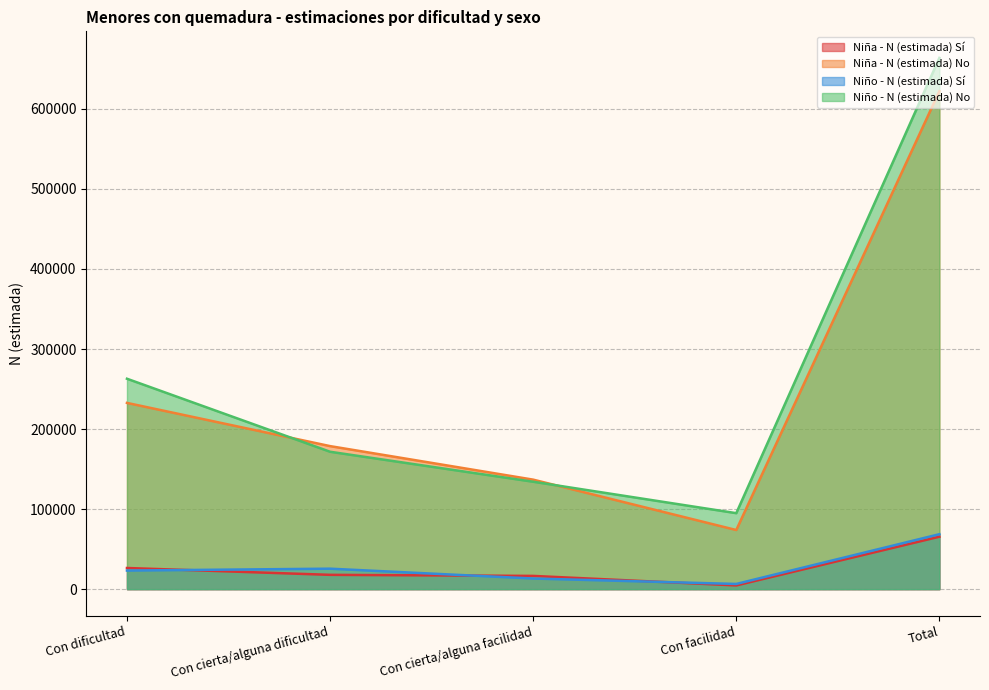

The value of Niña - N (estimada) No at Con dificultad is 107391. True or false?

False